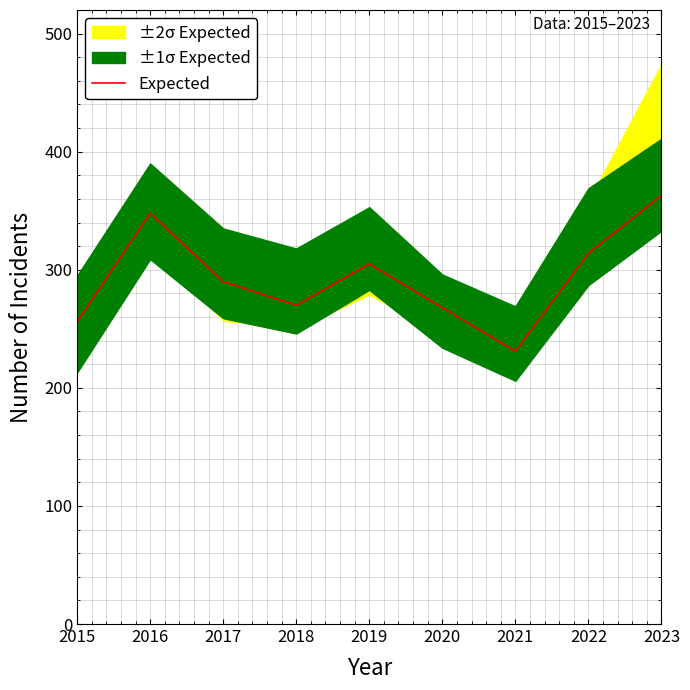

Is it true that the value at 2020 is 185?

False